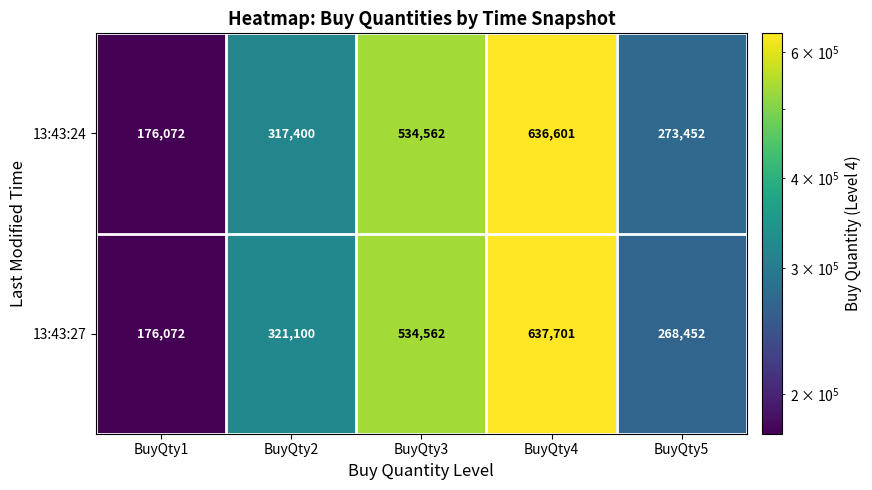

Count the number of categories in the chart.

5